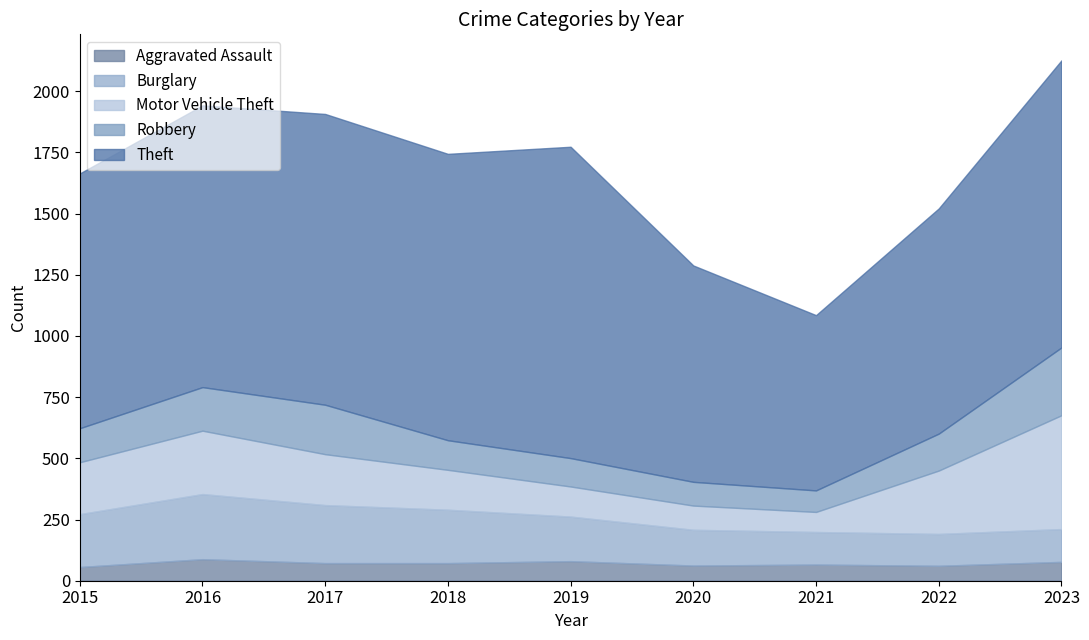

At how many categories does at least one series exceed 243?

9